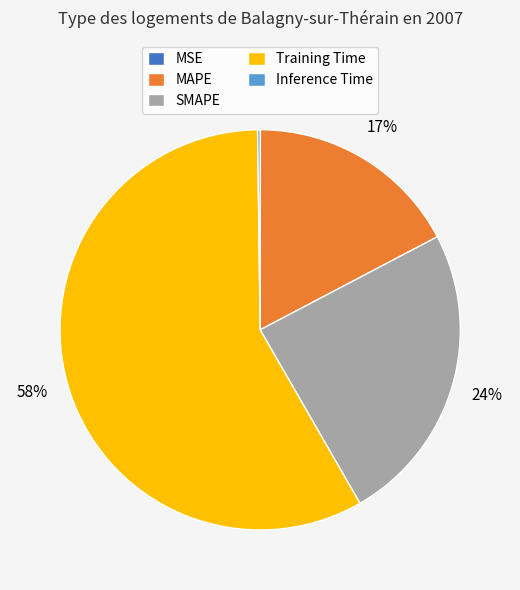

What is the largest slice in the pie chart?

Training Time